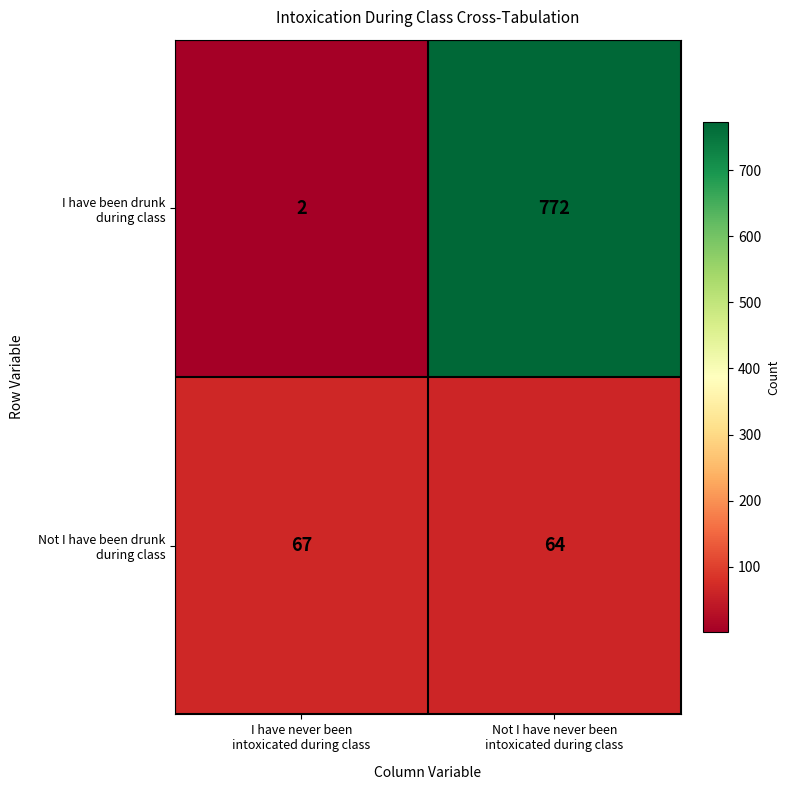

What is the maximum value shown in the chart?

772